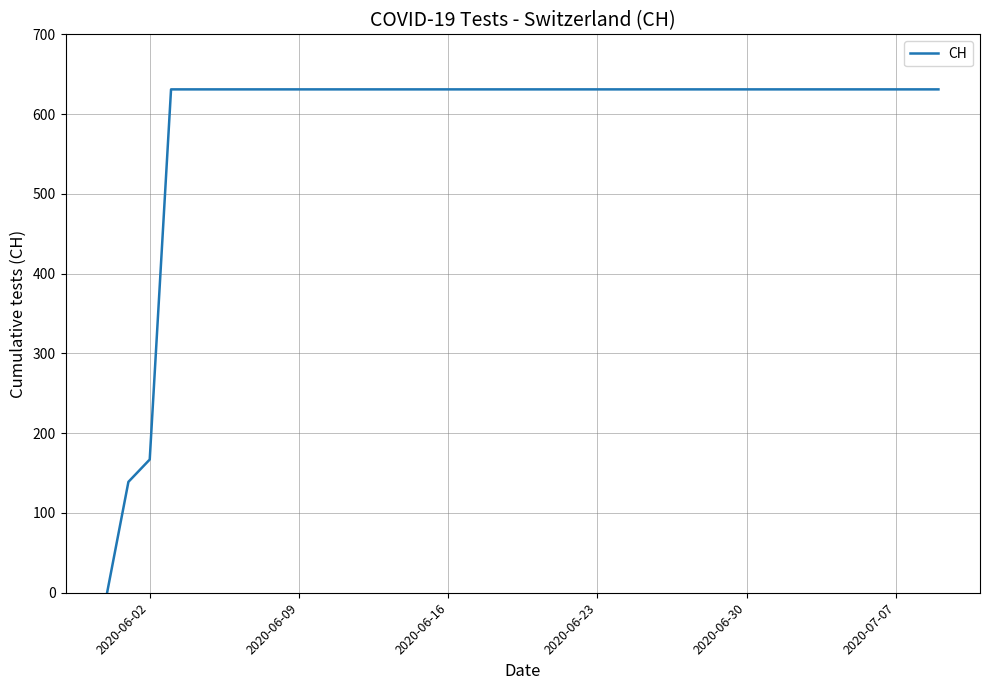

What is the difference between the maximum and minimum values?

631